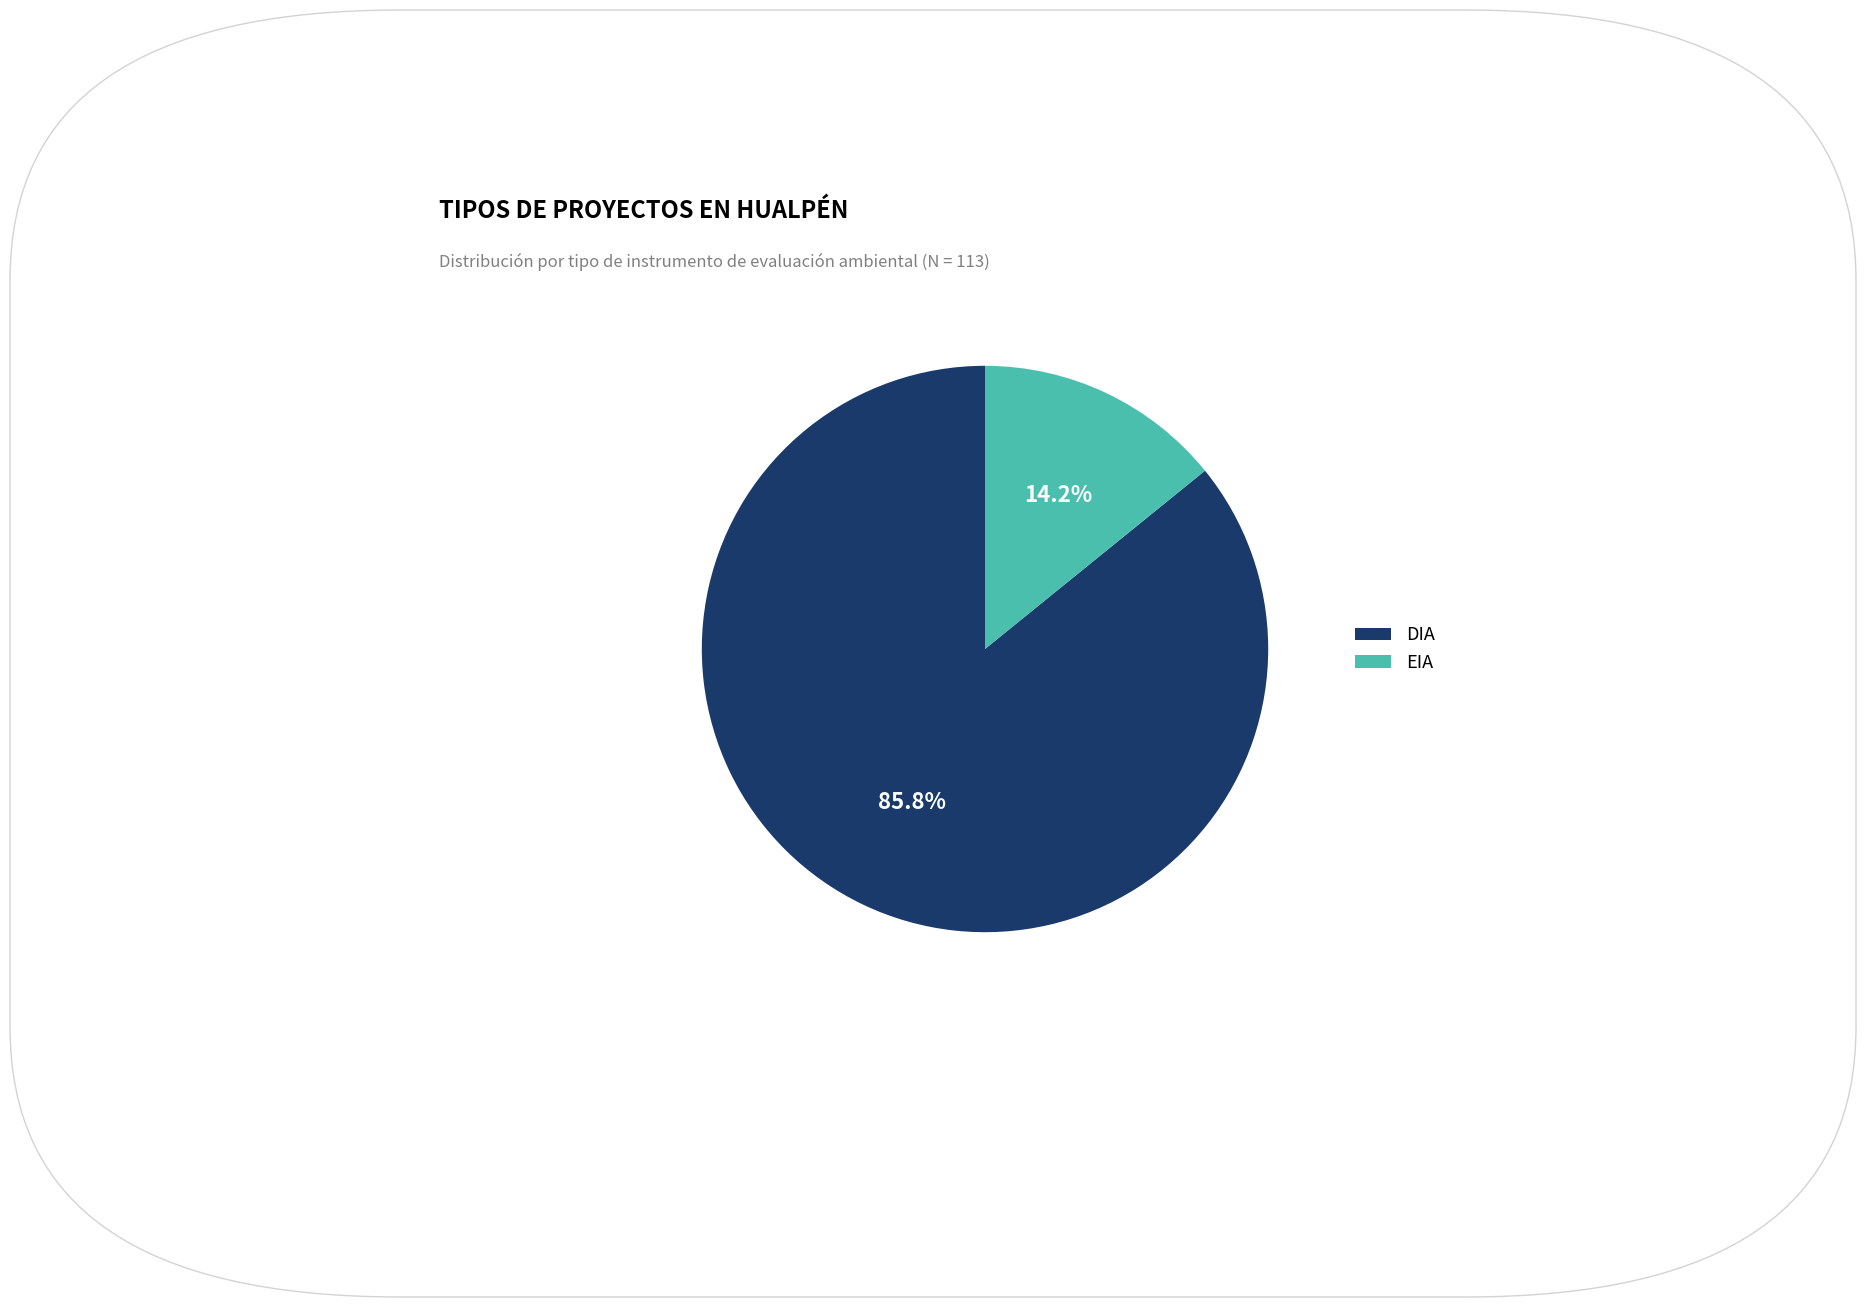

Which has a higher value, DIA or EIA?

DIA